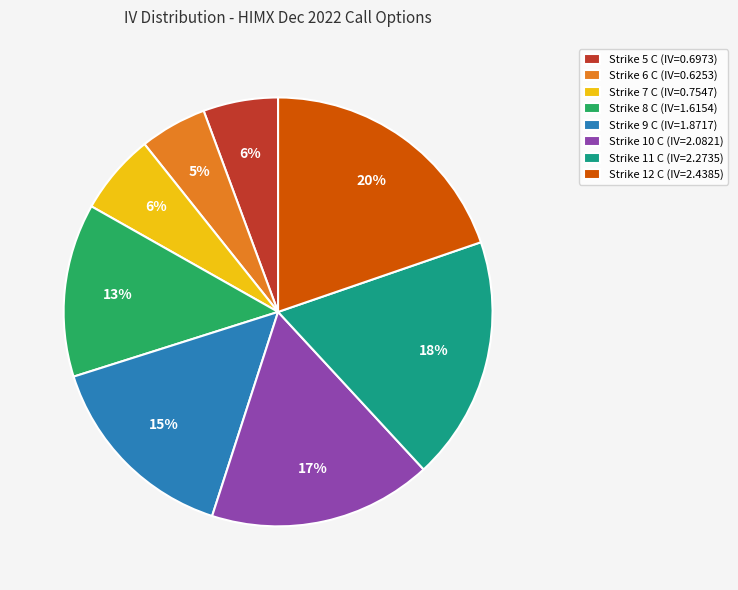

Does any single category account for the majority?

No